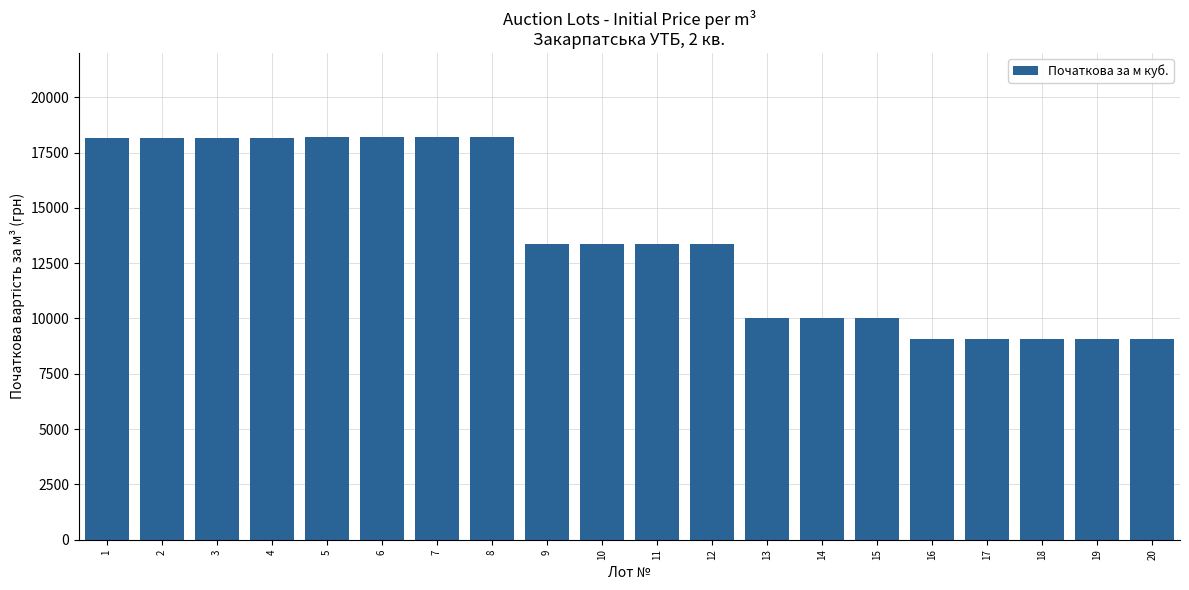

What is the smallest value displayed?

9090